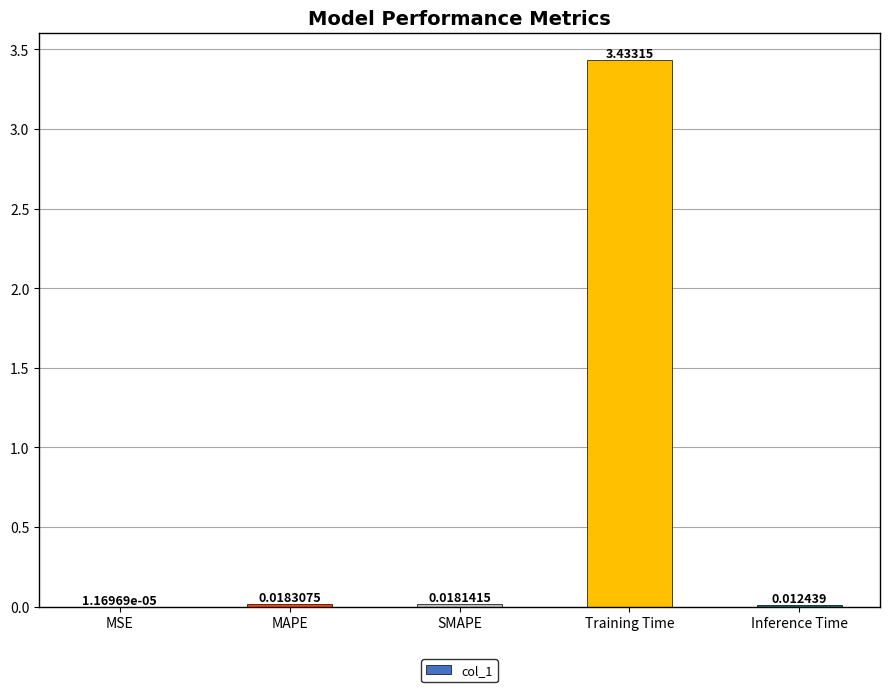

Does the chart contain stacked bars?

No